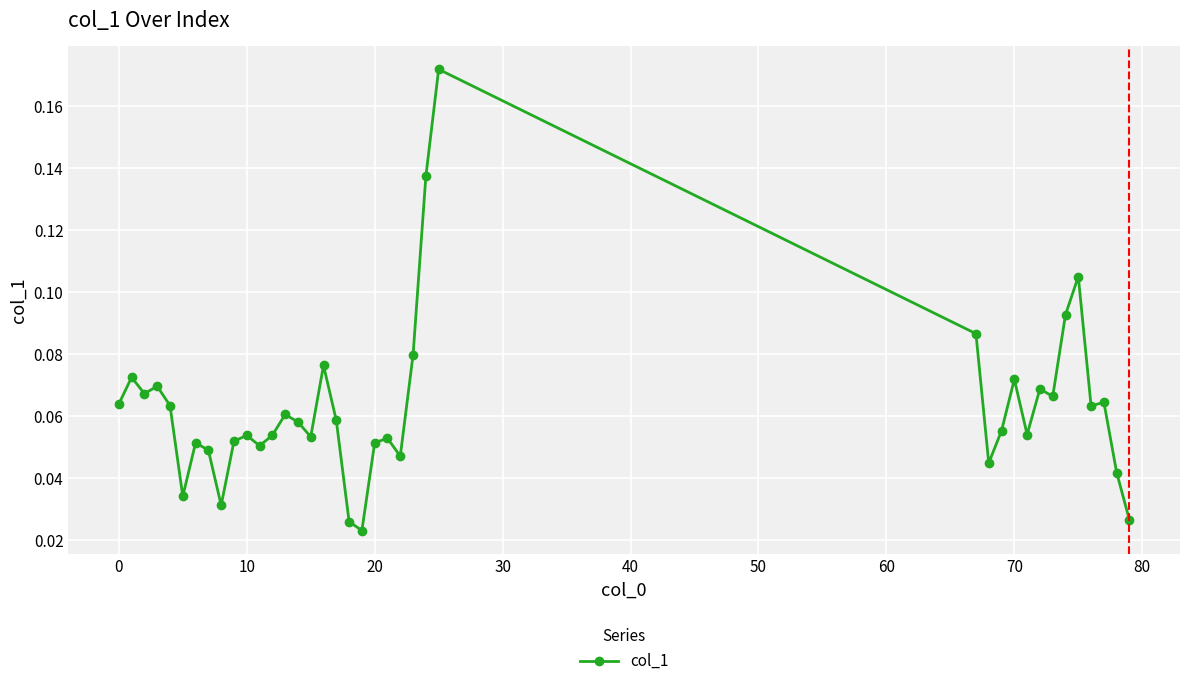

Count the values in the range 0 to 1.

39